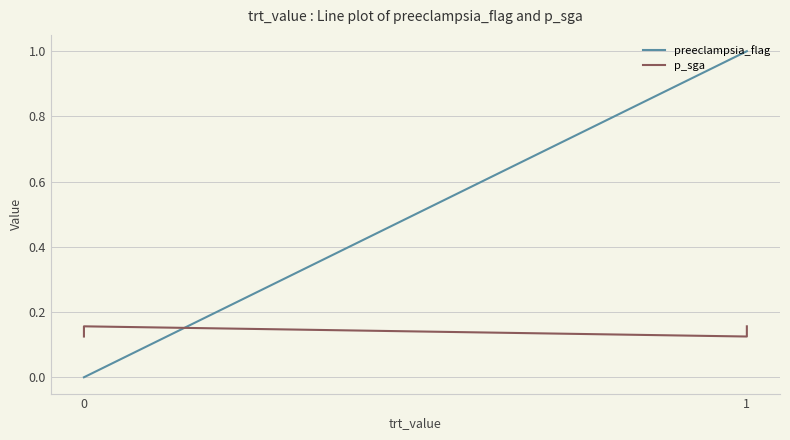

At 0, list the series in order from smallest to largest.

preeclampsia_flag, p_sga